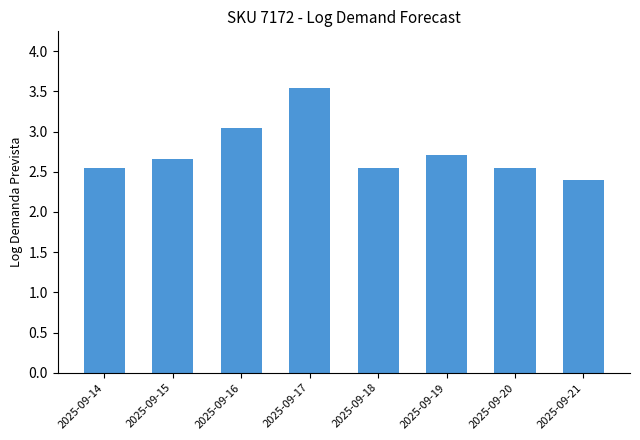

Read the value at 2025-09-19.

2.7